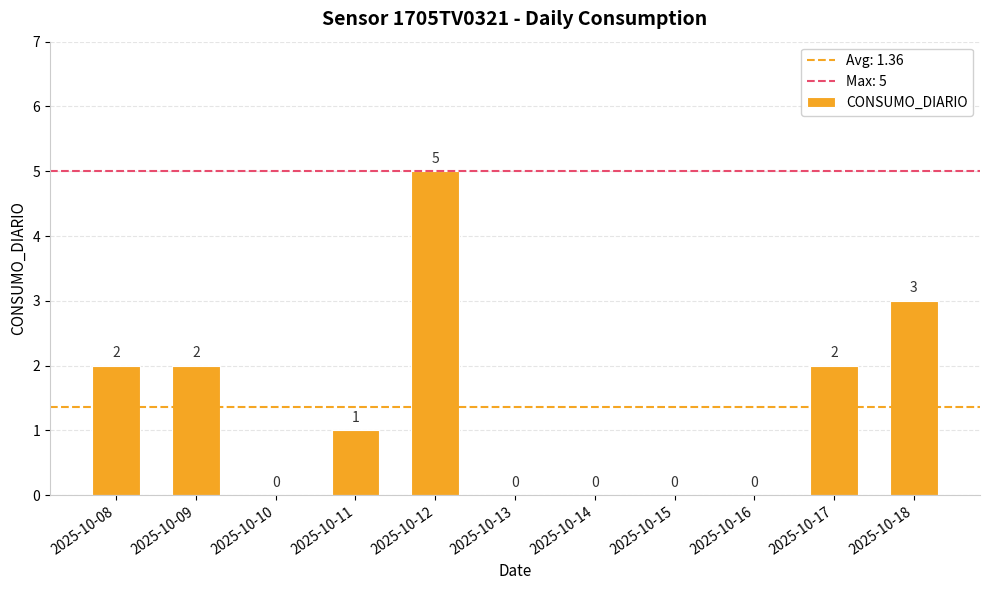

Reading left to right, list all the values displayed in this chart.

2	2	0	1	5	0	0	0	0	2	3